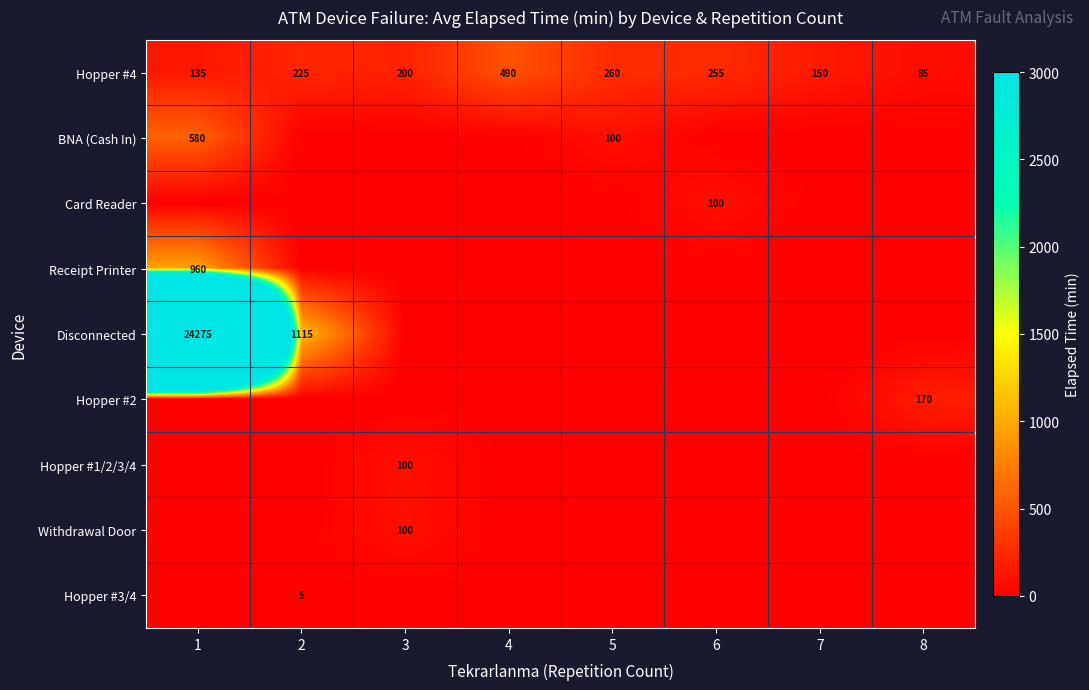

Which category has the highest value across all series?

1